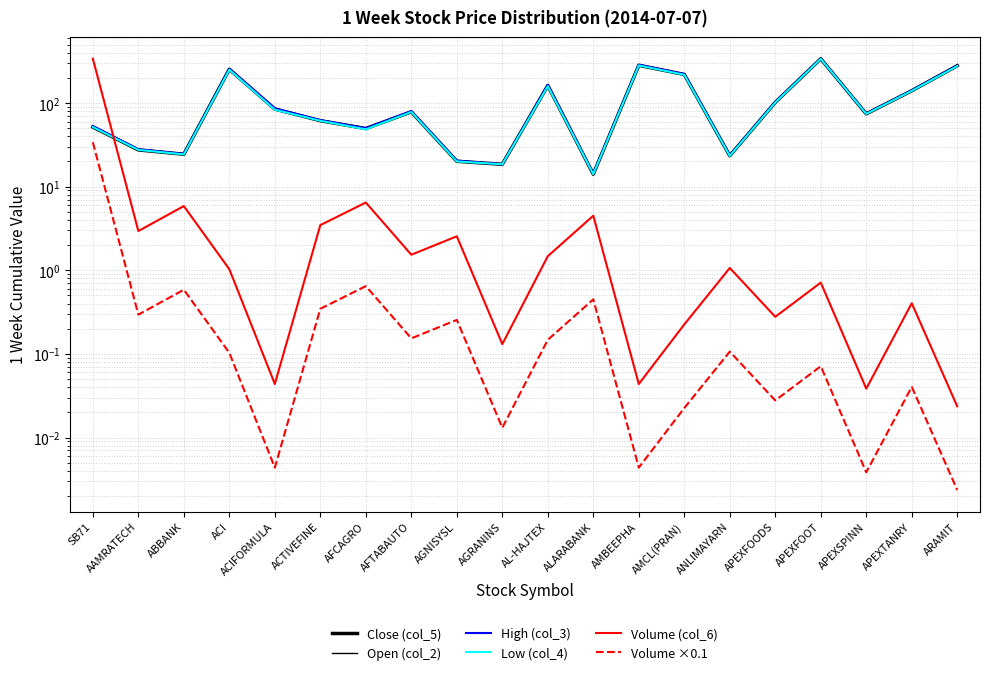

What is the total value across all series at AAMRATECH?

114.1